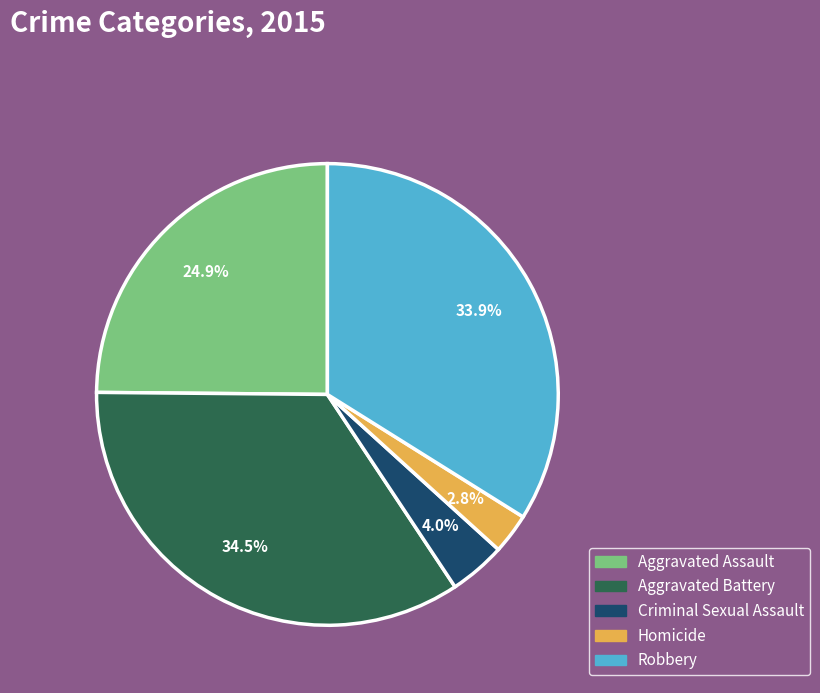

Rank the categories by value from lowest to highest.

Homicide, Criminal Sexual Assault, Aggravated Assault, Robbery, Aggravated Battery